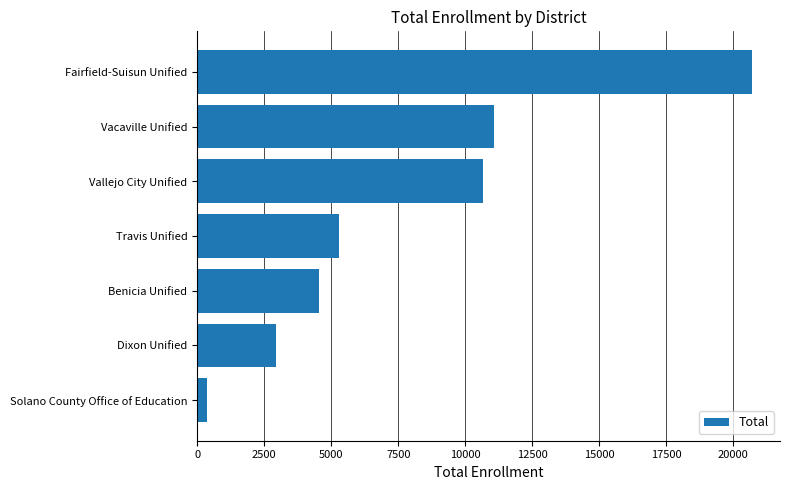

Rank the categories by value from lowest to highest.

Solano County Office of Education, Dixon Unified, Benicia Unified, Travis Unified, Vallejo City Unified, Vacaville Unified, Fairfield-Suisun Unified